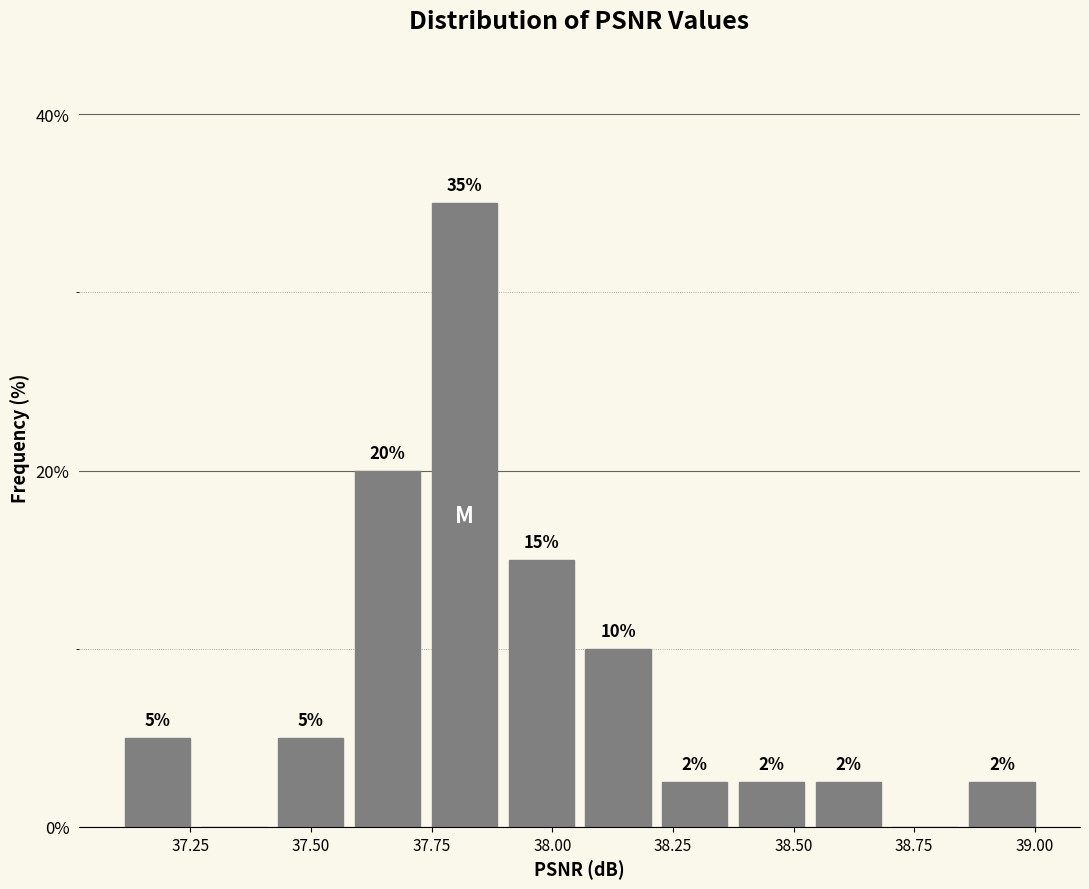

Around what value on the x-axis is the tallest bar? Give the approximate position of its centre, as read against the axis.

37.80